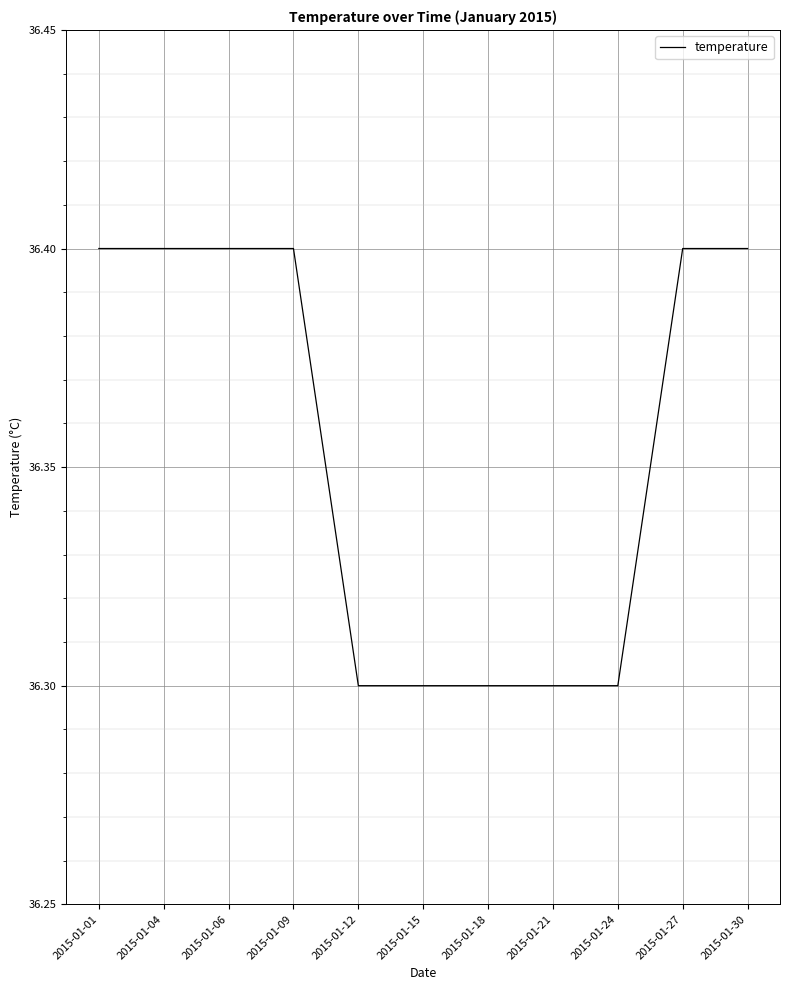

What is the change in value from 2015-01-09 to 2015-01-18?

-0.1